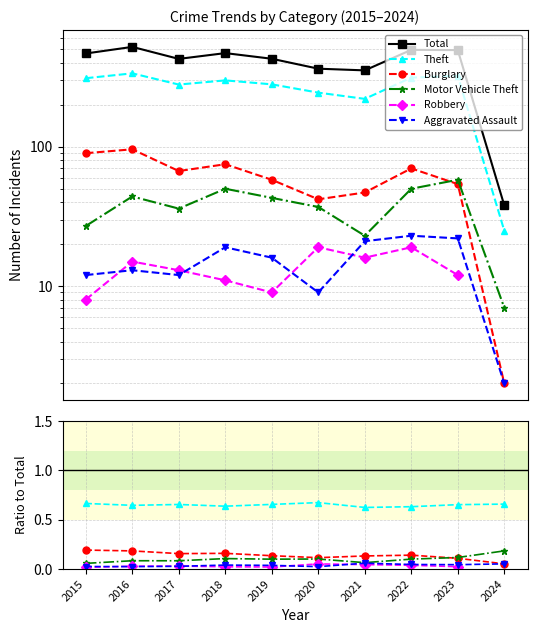

True or false: Theft and Burglary cross at least once.

False